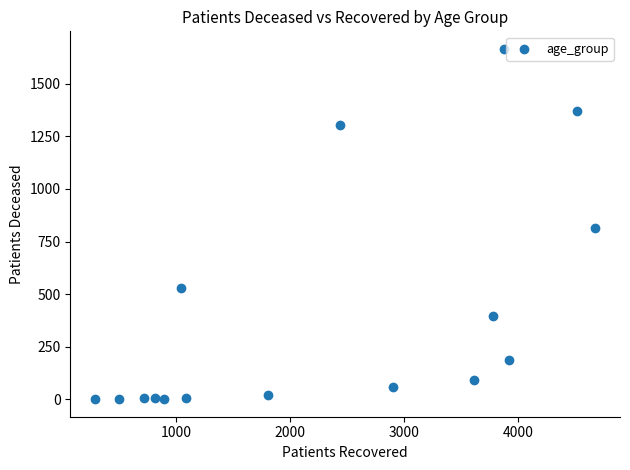

What is the range of X values (max minus min)?

4381